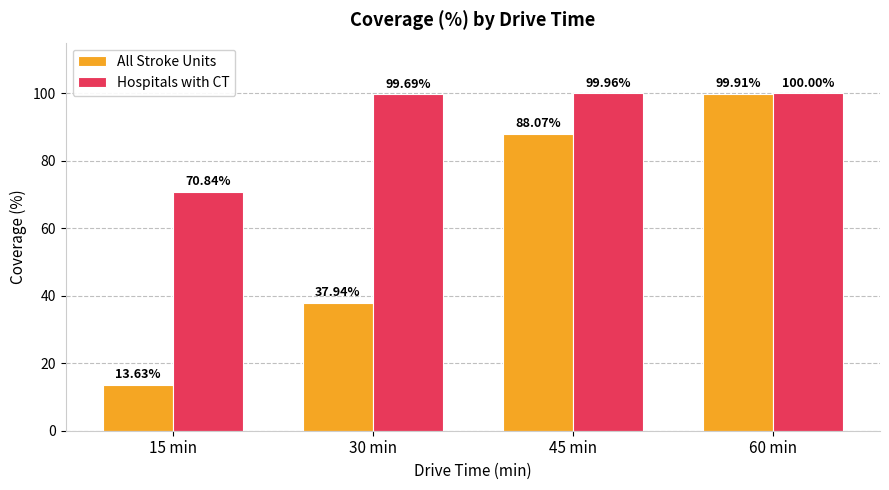

Rank the series at 15 min from lowest to highest value.

All Stroke Units, Hospitals with CT